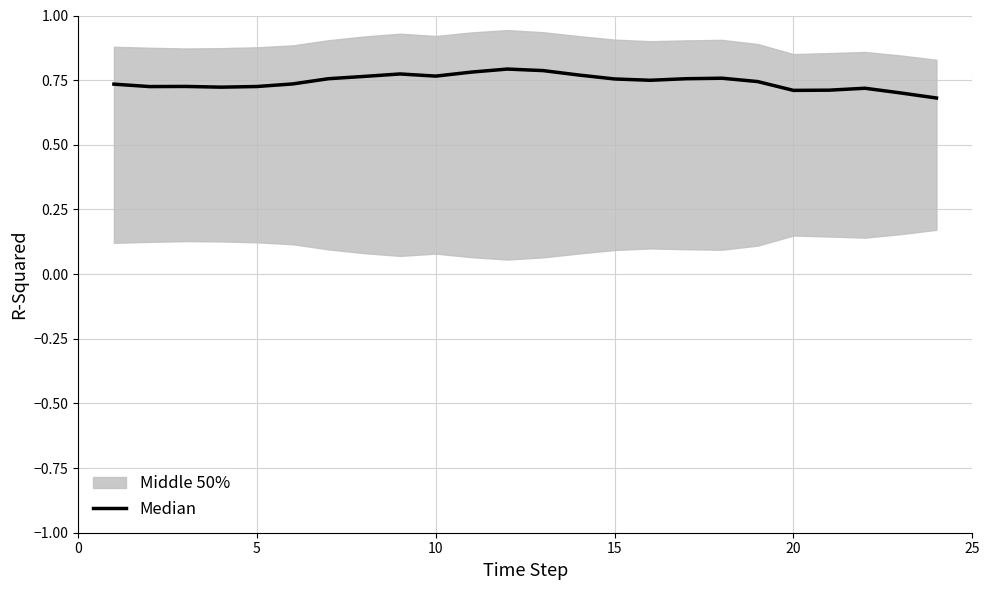

What is the difference between the maximum and minimum values?

0.1